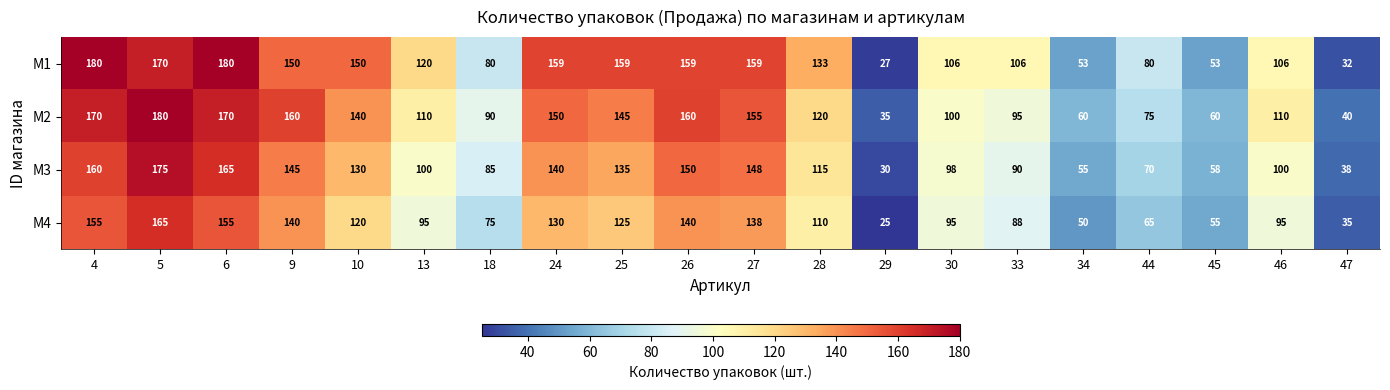

Is the value of M1 at 5 greater than the value of M4 at 24?

Yes